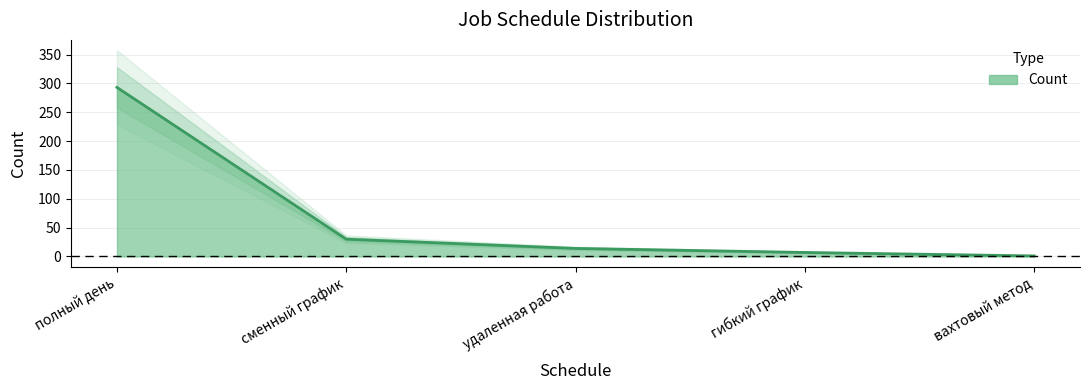

Does the chart have visible grid lines?

Yes